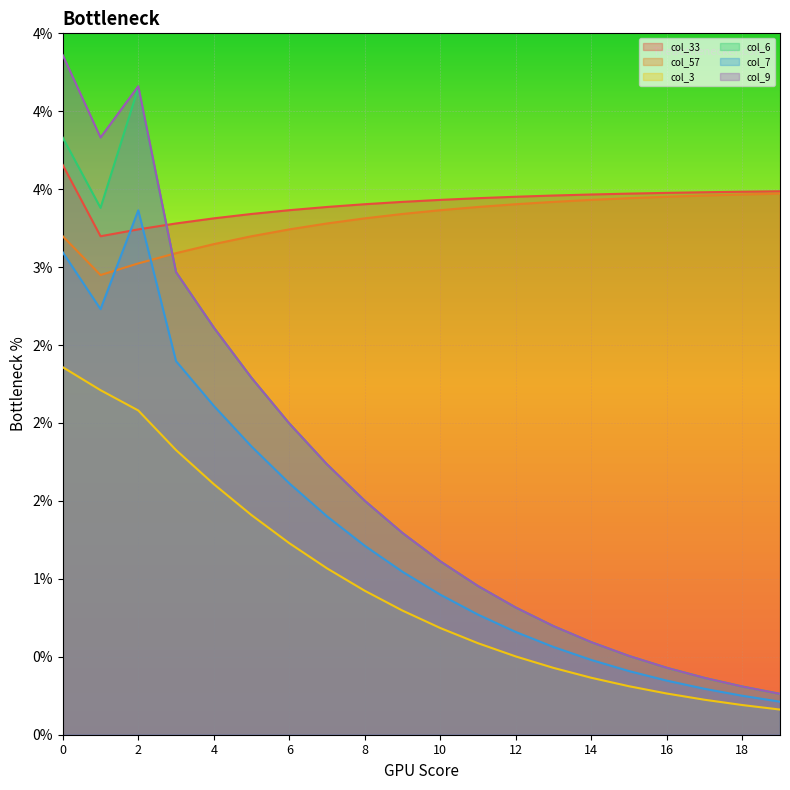

Which series has the widest spread of values?

col_9